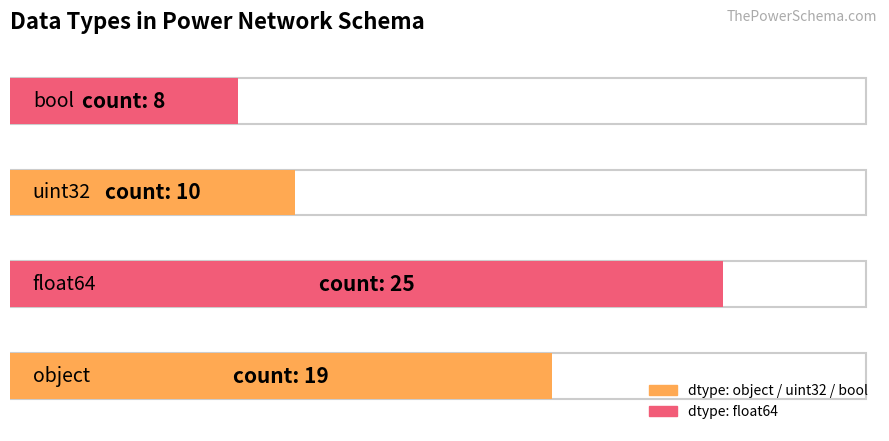

At which category does the chart reach its peak across all series?

float64